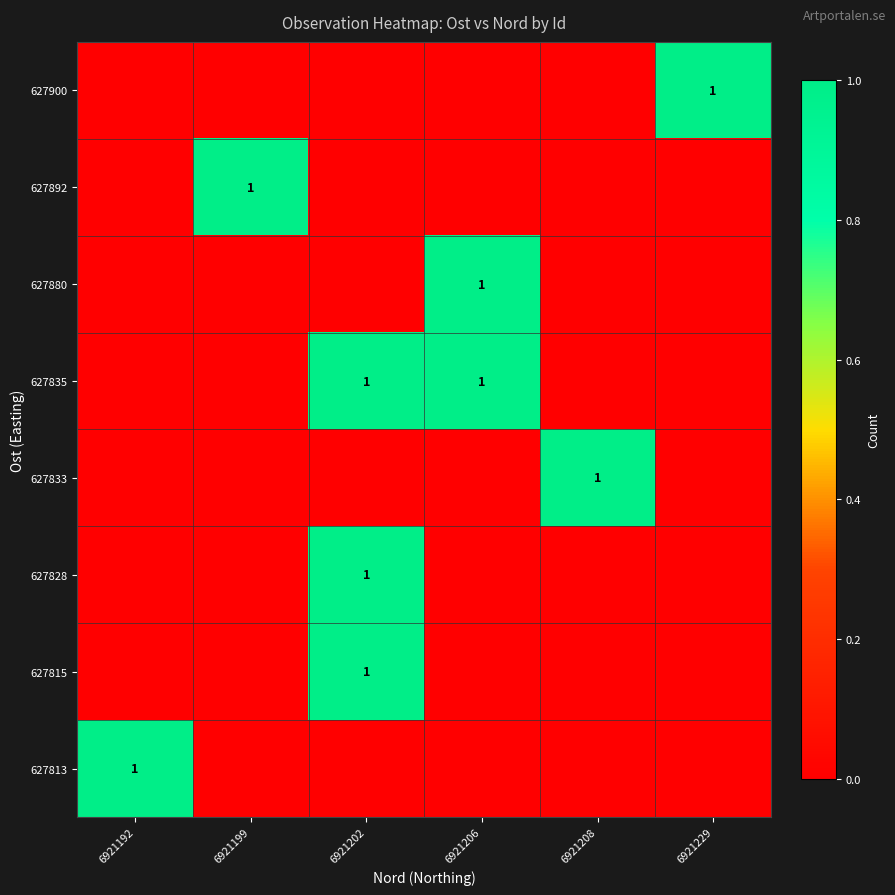

Is it true that 627813 equals 2 at 6921192?

False